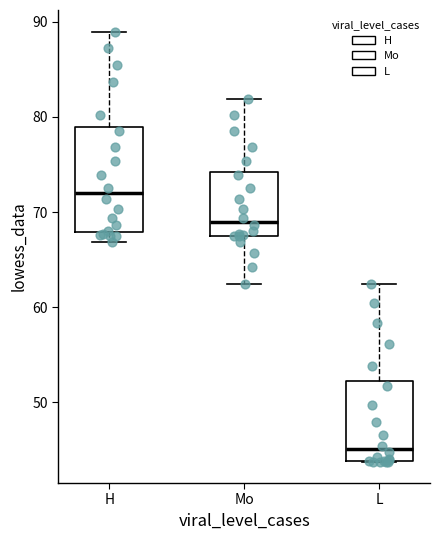

Which box's median line is the lowest?

L